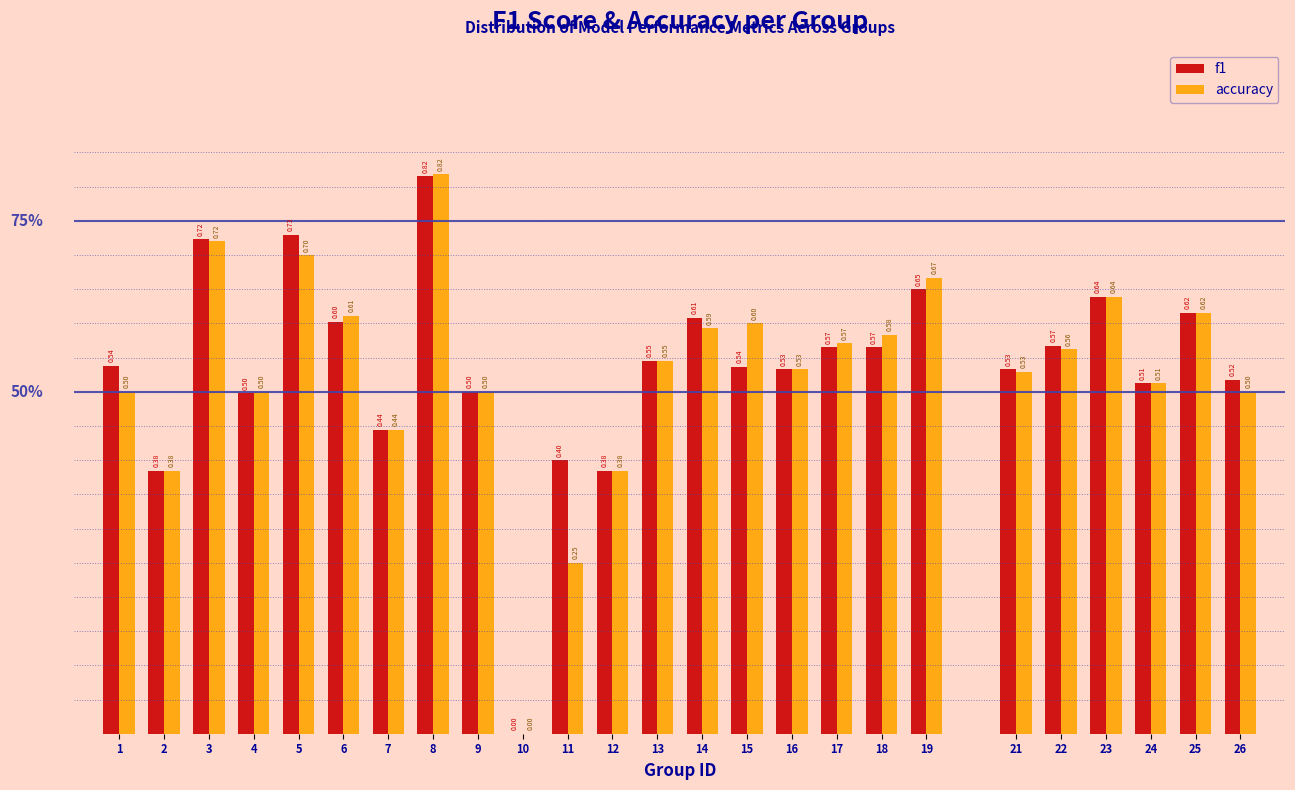

What is the sum of all f1 values?

13.4